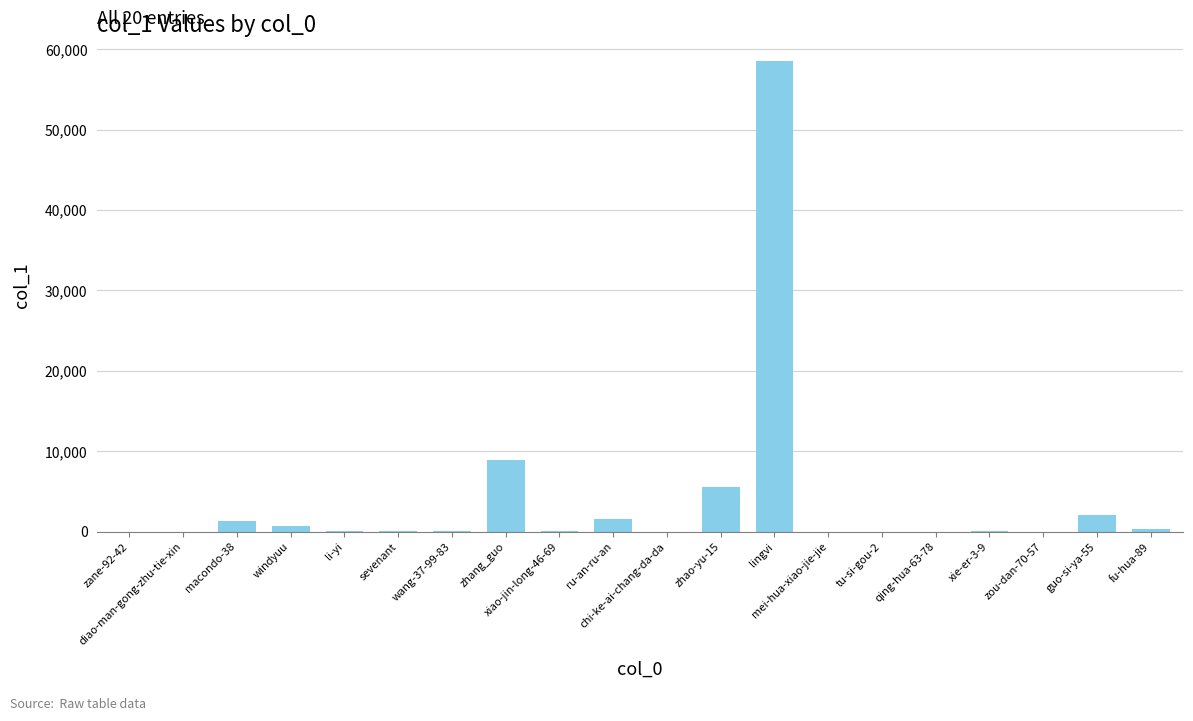

What is the maximum value shown in the chart?

58507